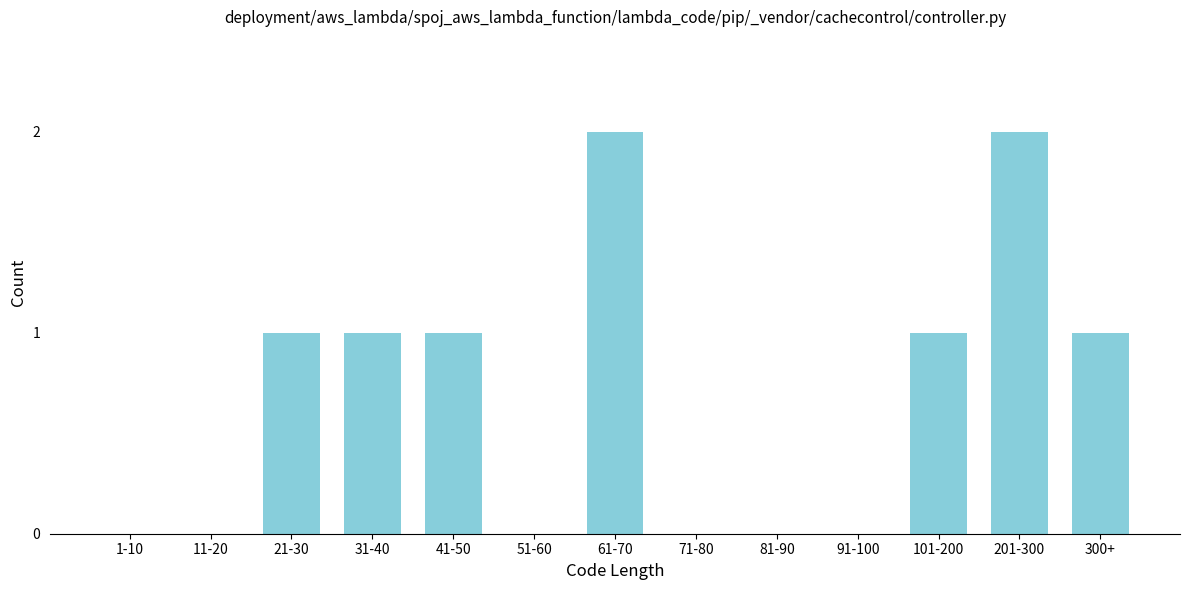

Reading left to right, extract all data points from this chart.

1-10=0	11-20=0	21-30=1	31-40=1	41-50=1	51-60=0	61-70=2	71-80=0	81-90=0	91-100=0	101-200=1	201-300=2	300+=1